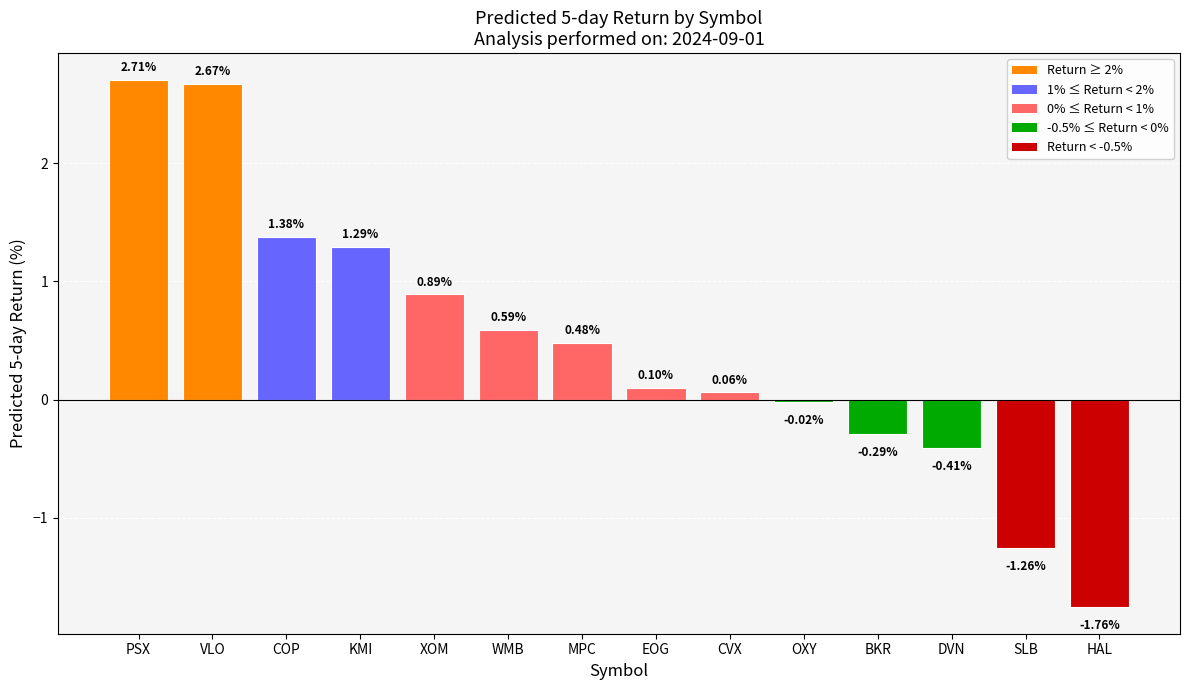

What is the sum of all values?

6.4